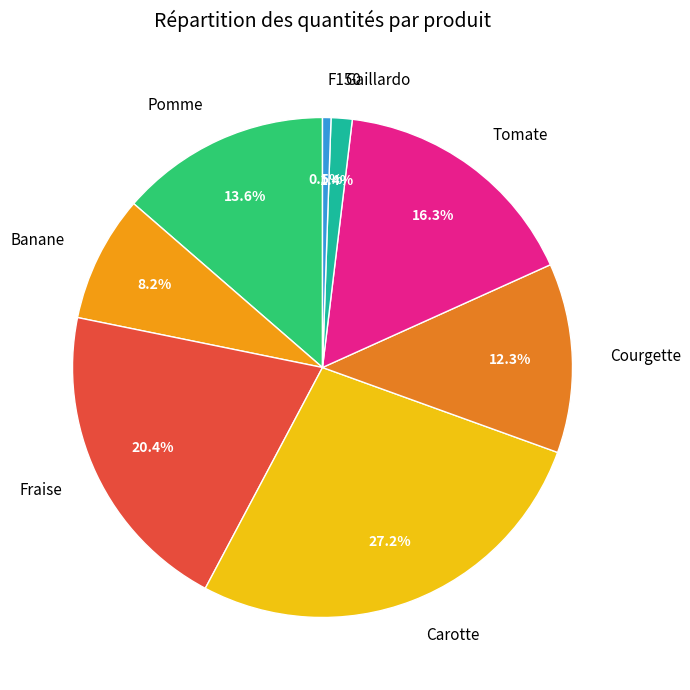

Combined, what portion of the pie is Carotte and Banane?

35.4%